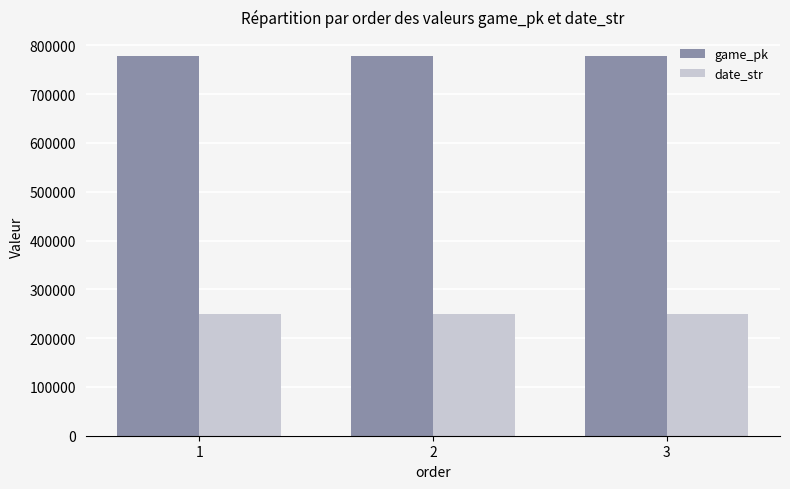

What are all the series names shown in the legend?

game_pk, date_str